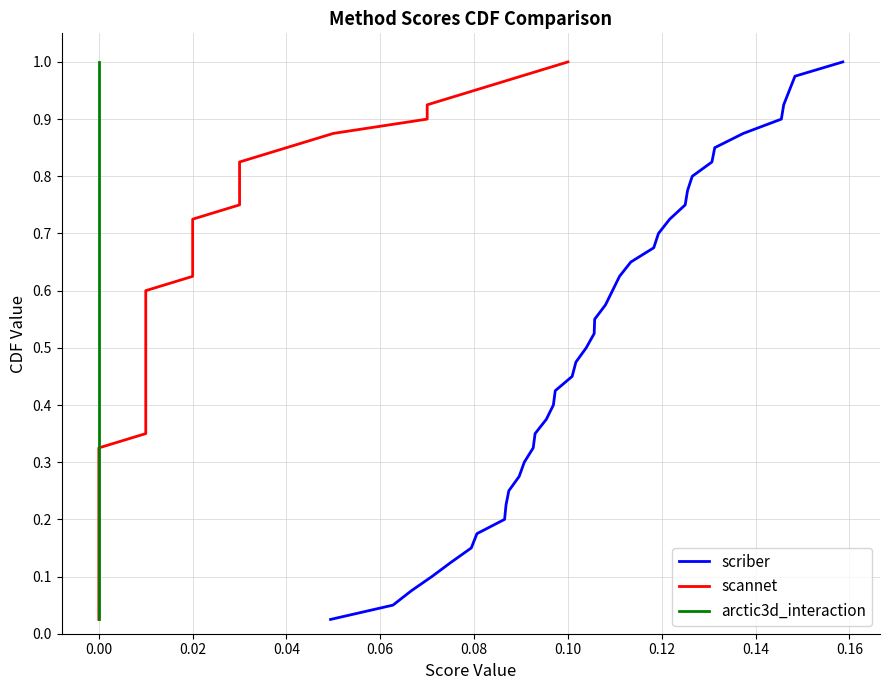

The arctic3d_interaction series shows 0.0 at 0.00. True or false?

False